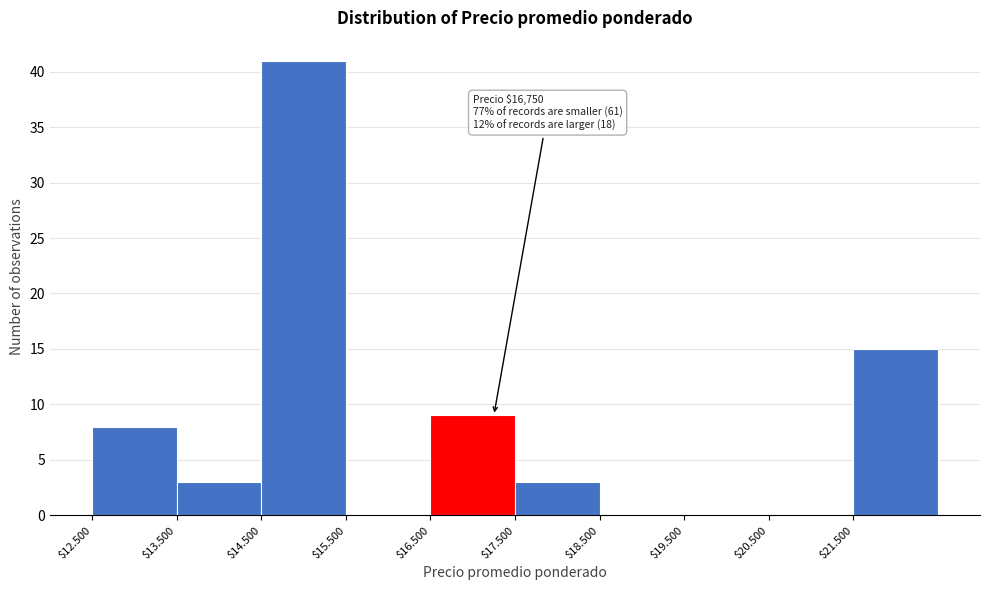

Read the value at $12.500, to the nearest 10.

10